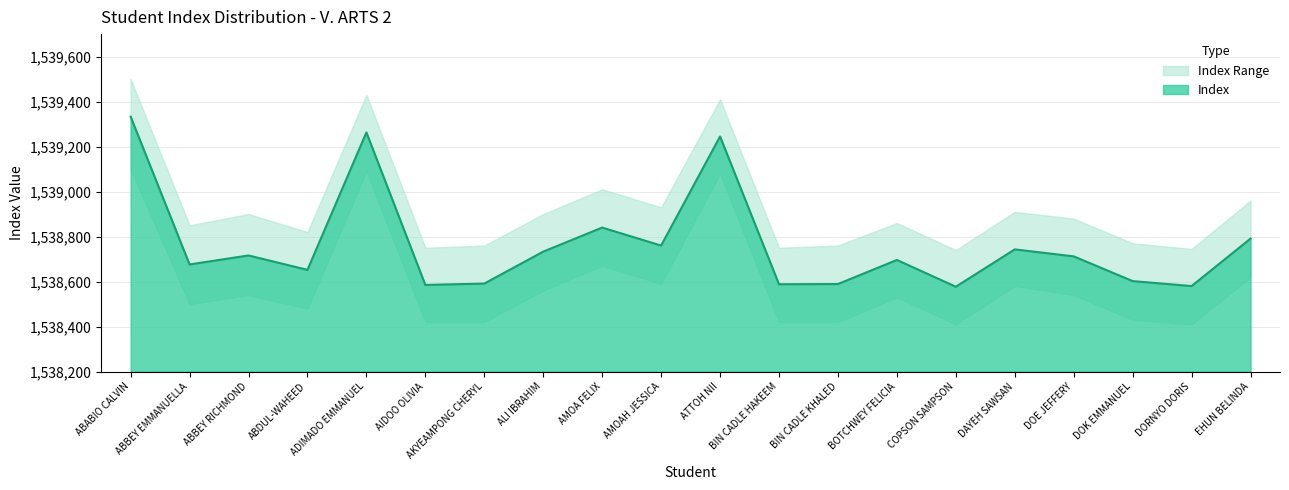

Where is the first local minimum for Index?

ABBEY EMMANUELLA